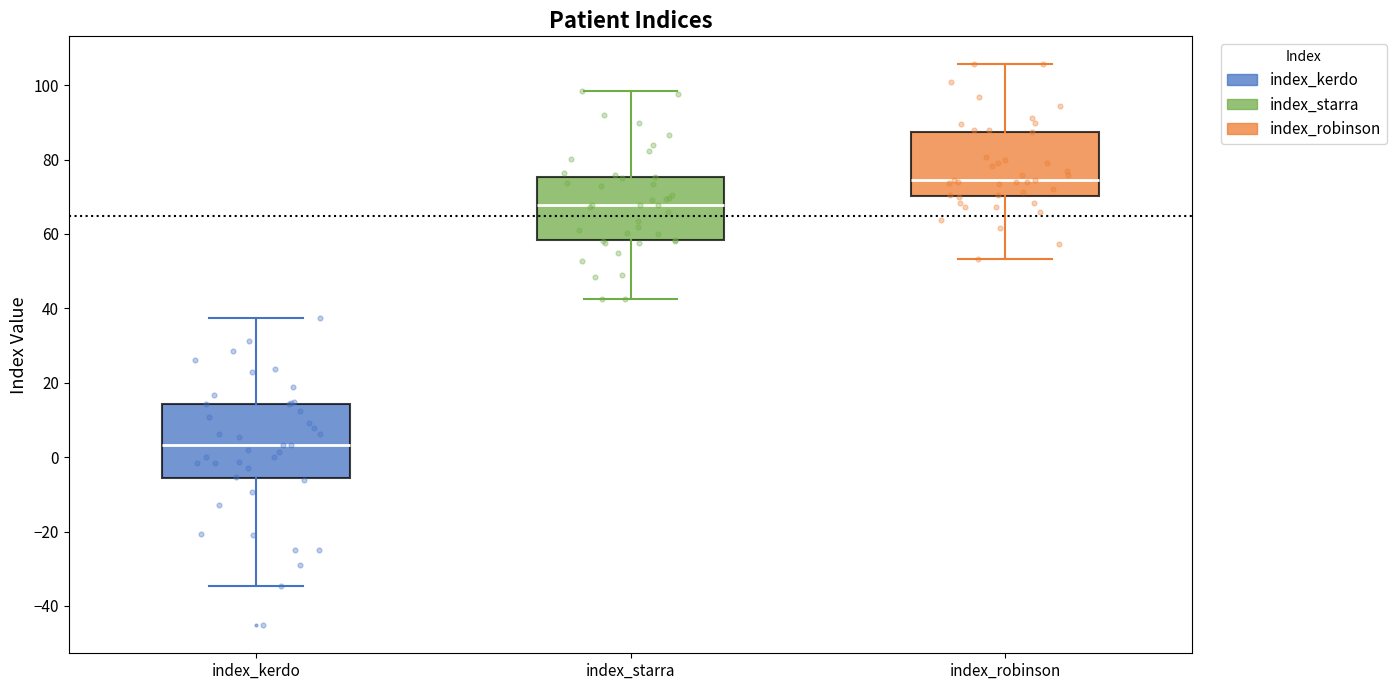

Where is the lower edge of the box for index_robinson on the y-axis? The values are not printed on the chart, so give them approximately, as read against the axis.

70